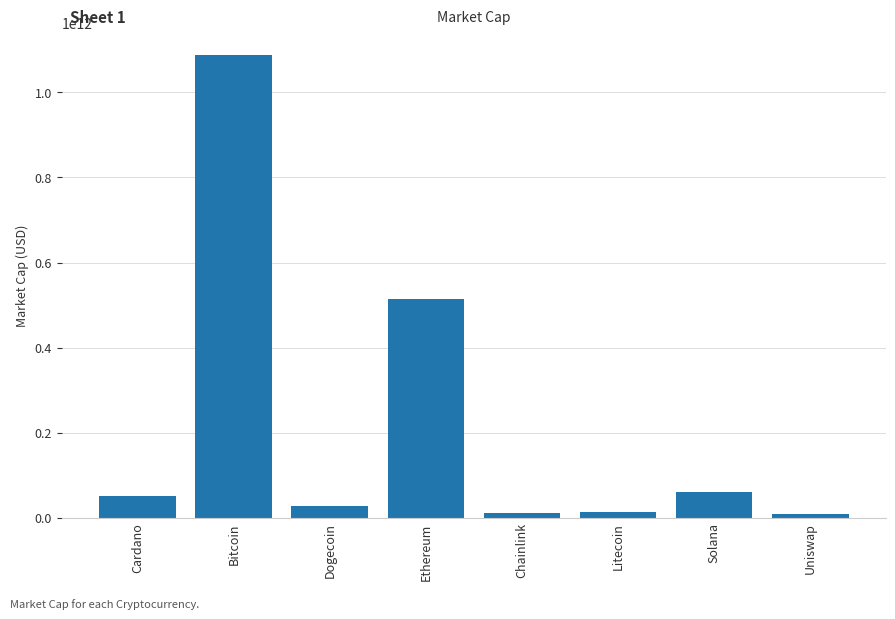

What is the difference between the maximum and second lowest values?

1075493351361